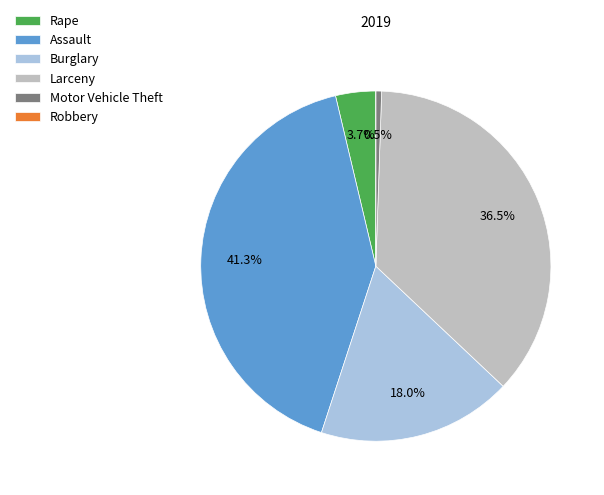

Is Larceny the majority of the pie?

No